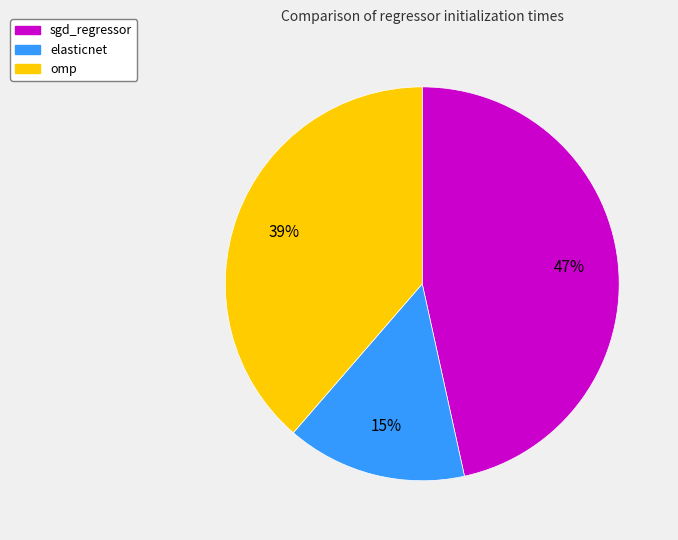

The sgd_regressor slice represents 47% of the pie. True or false?

True